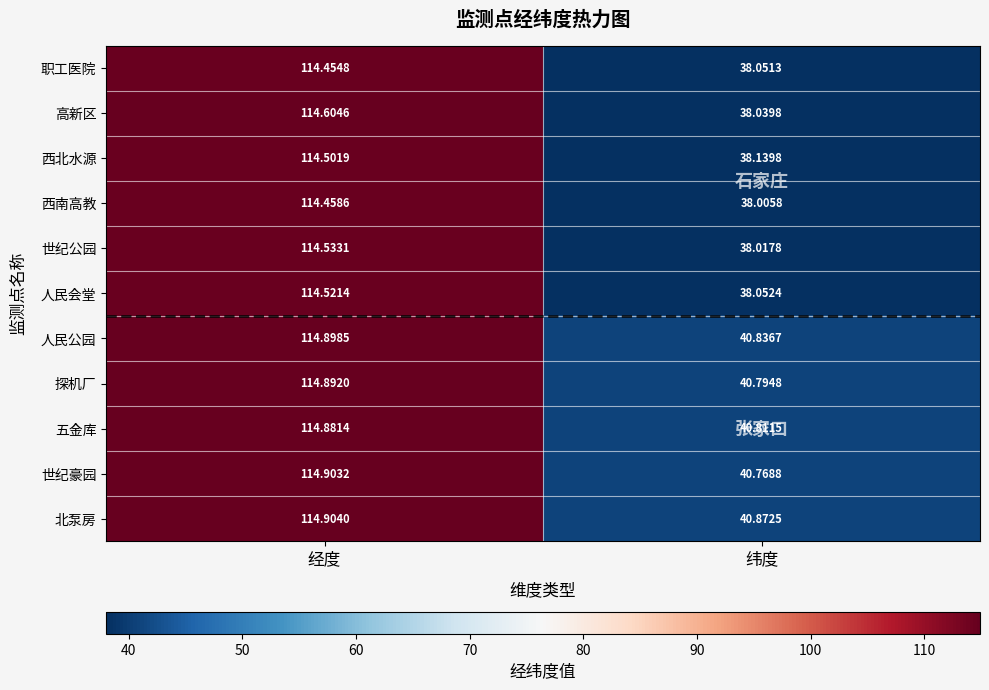

Which series has the largest total across all categories?

北泵房